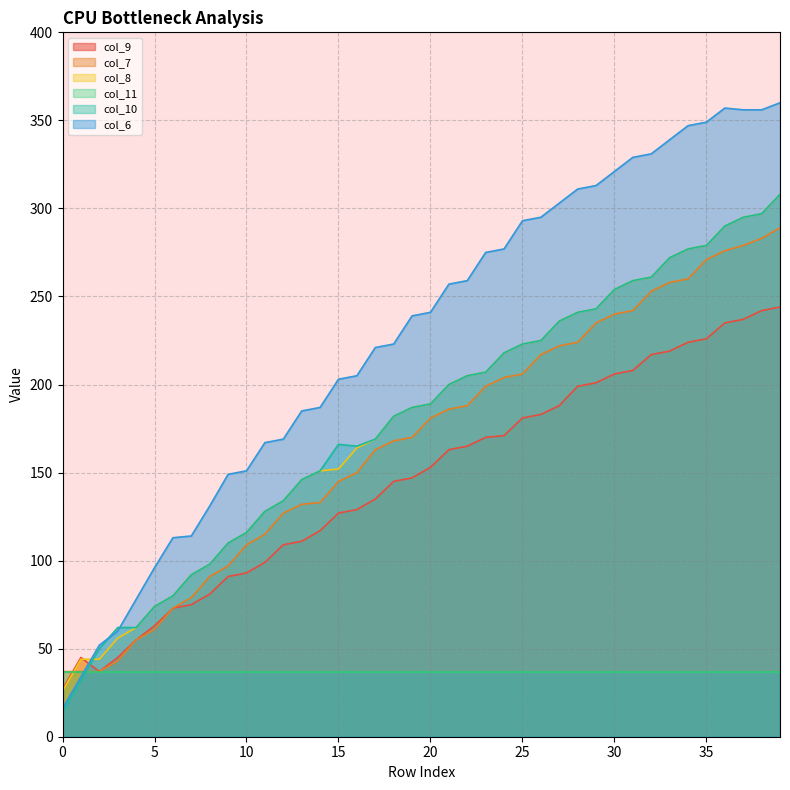

The value of col_9 at 13 is 111. True or false?

True